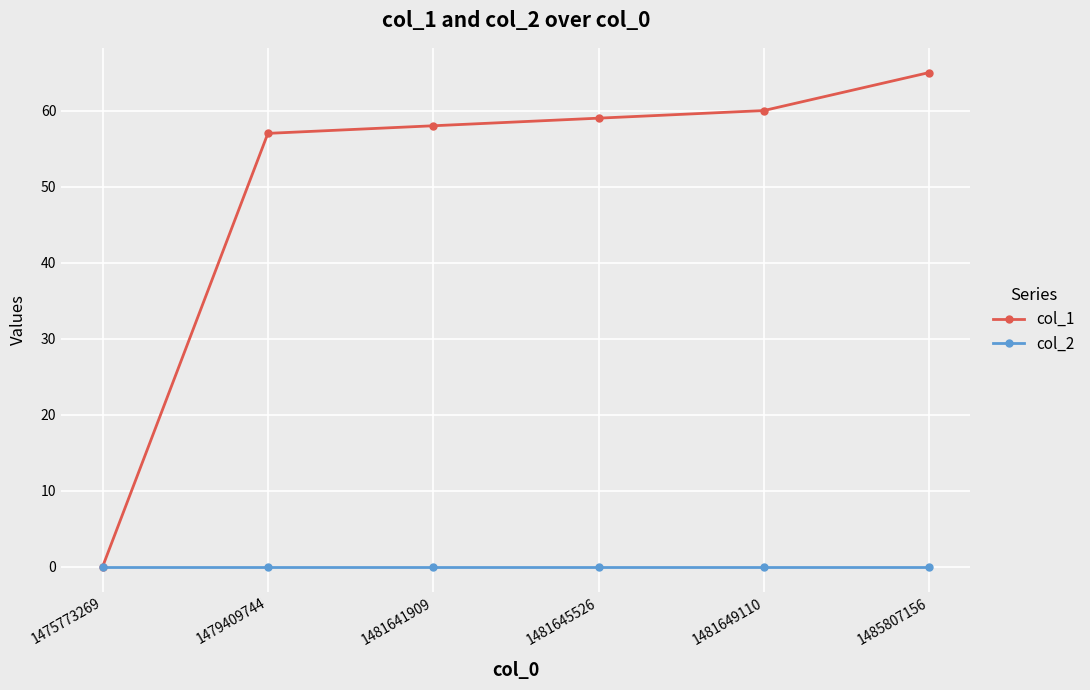

What is the value of the col_1 point at the 2nd from the left?

57